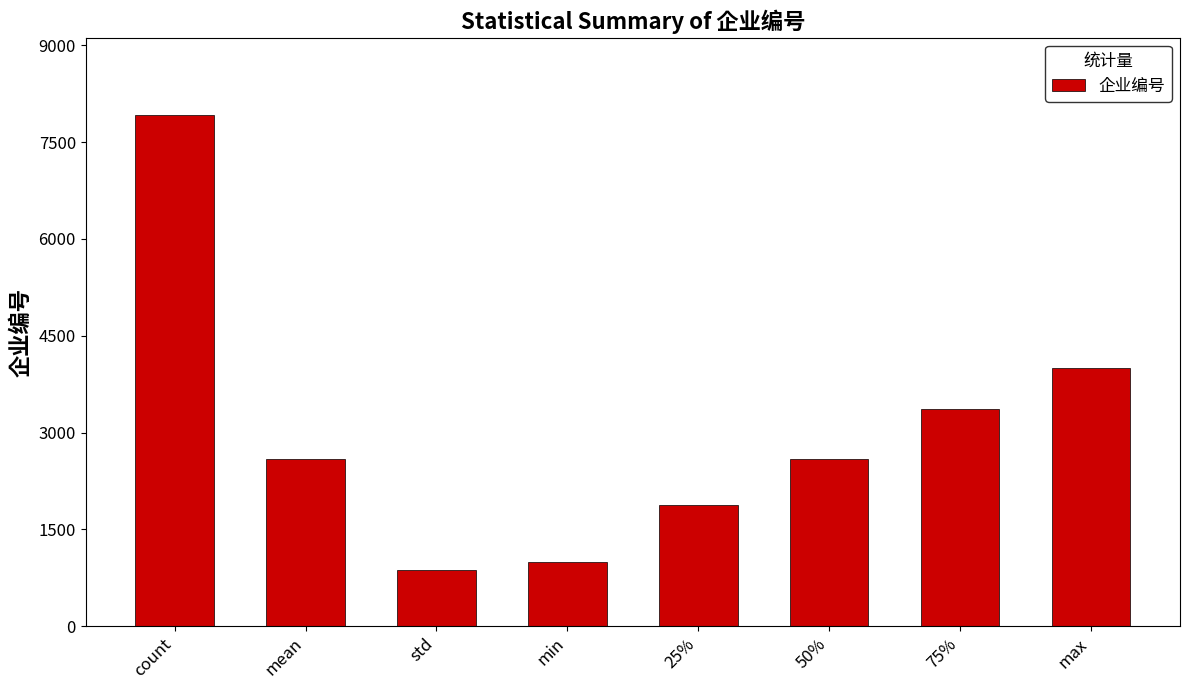

What is the change in value from count to 75%?

-4564.0